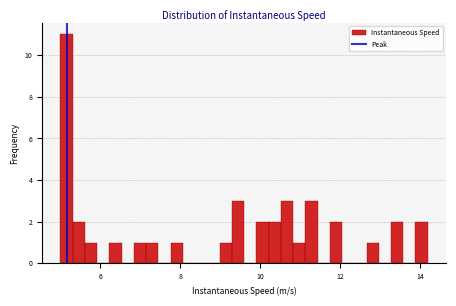

Read against the x-axis, roughly where is the centre of the tallest bar?

5.2